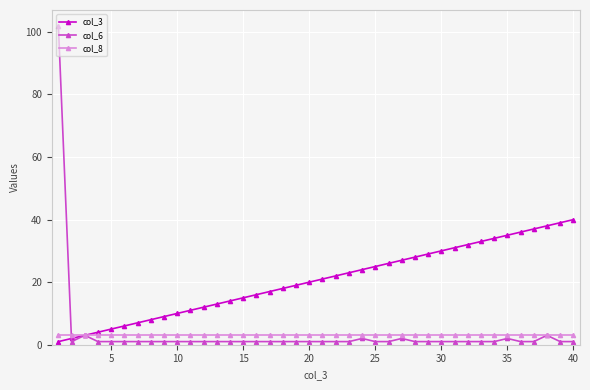

Which series has the largest range (max minus min)?

col_6